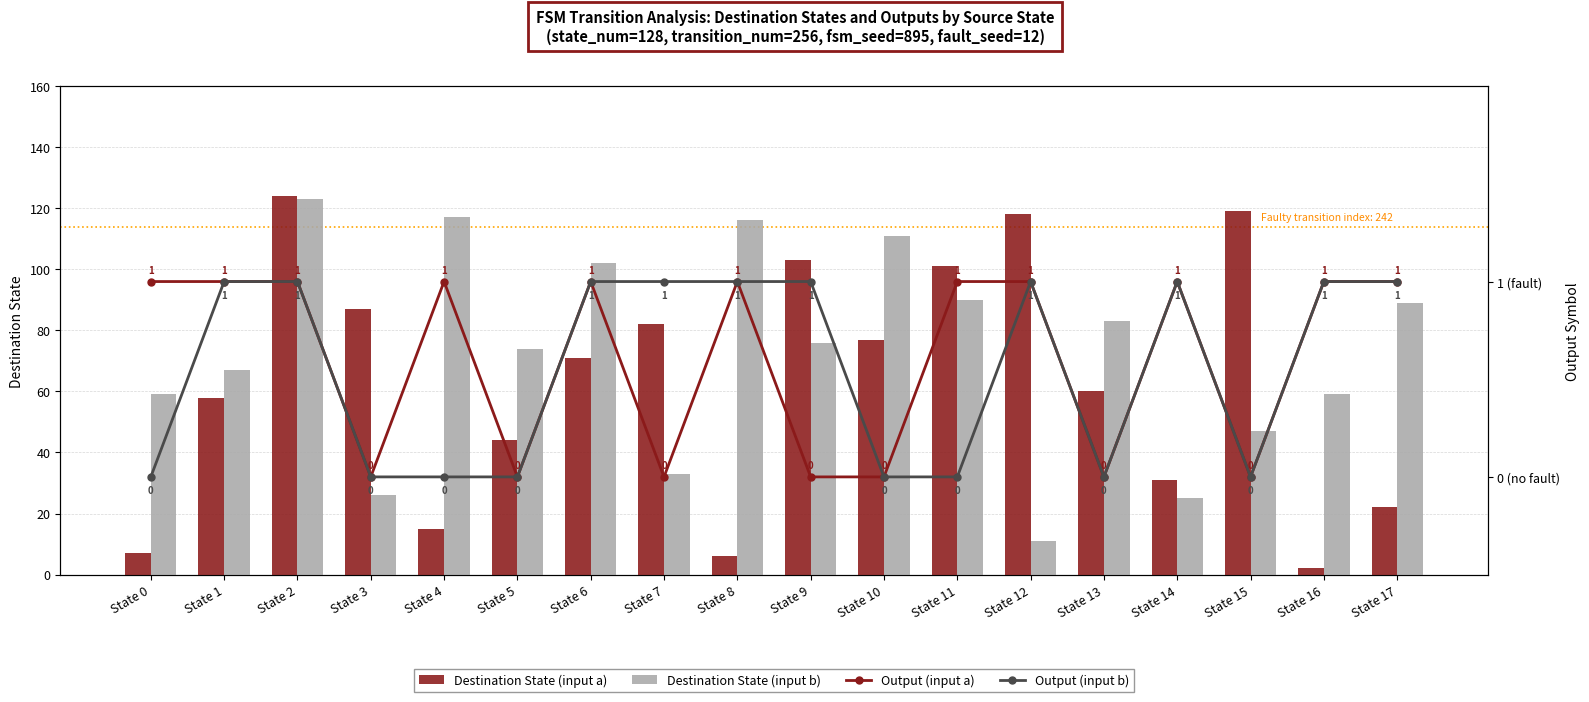

What is the maximum value shown in the chart?

124